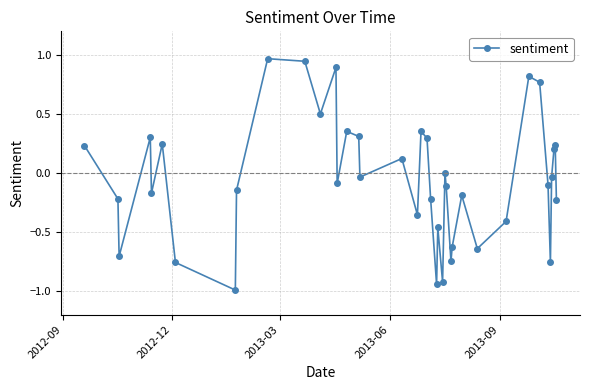

What is the difference between the second highest and minimum values?

1.9